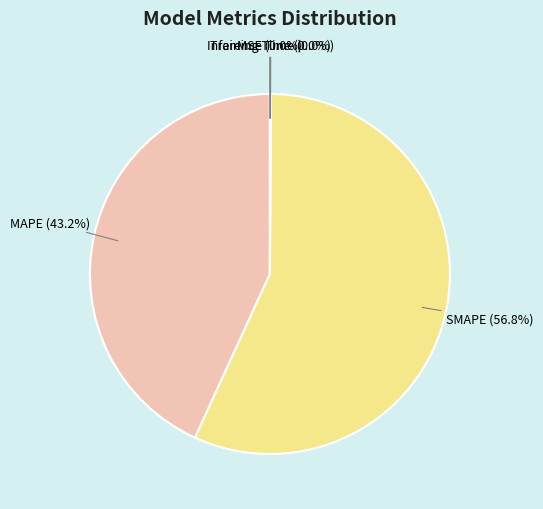

Is there any slice that represents more than half of the pie?

Yes